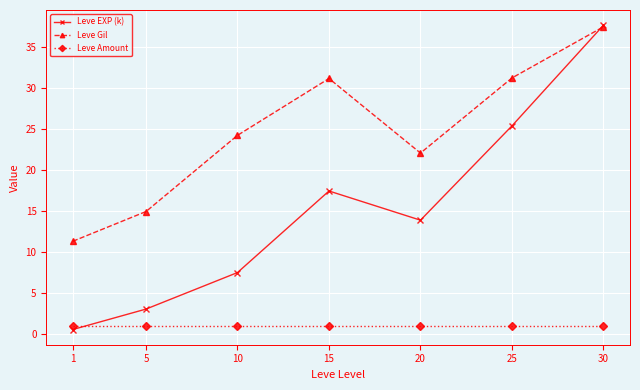

Between 5 and 15, which series saw the biggest shift?

Leve Gil